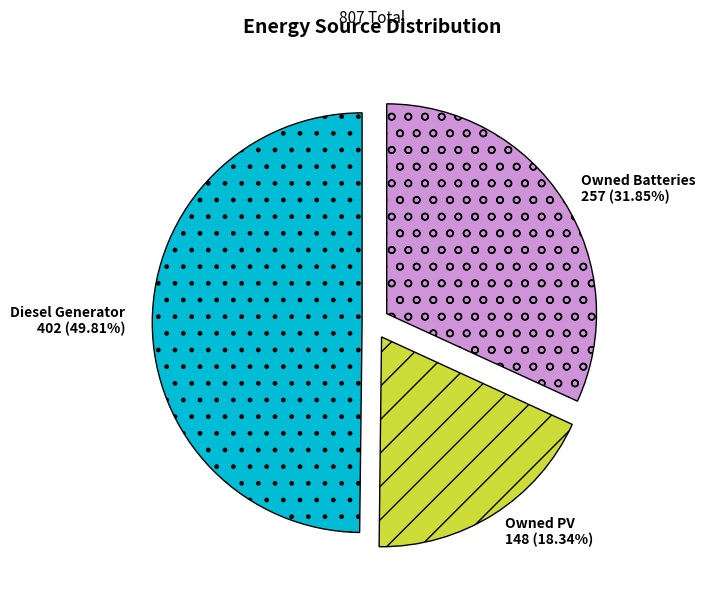

Rank the categories by value from highest to lowest.

Diesel Generator, Owned Batteries, Owned PV